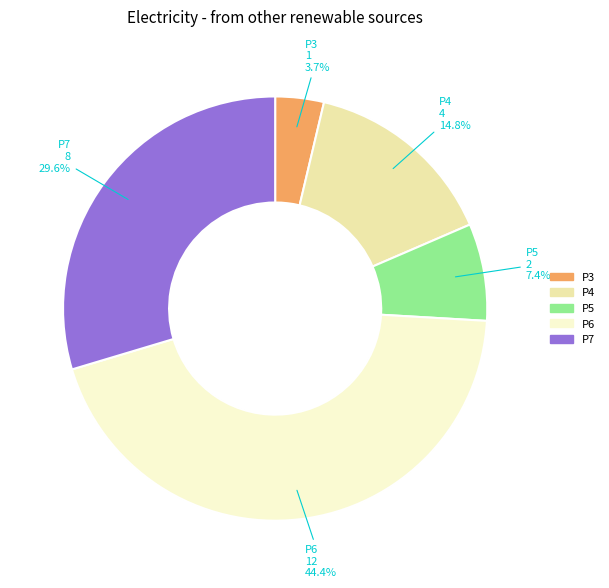

What is the largest slice in the pie chart?

P6